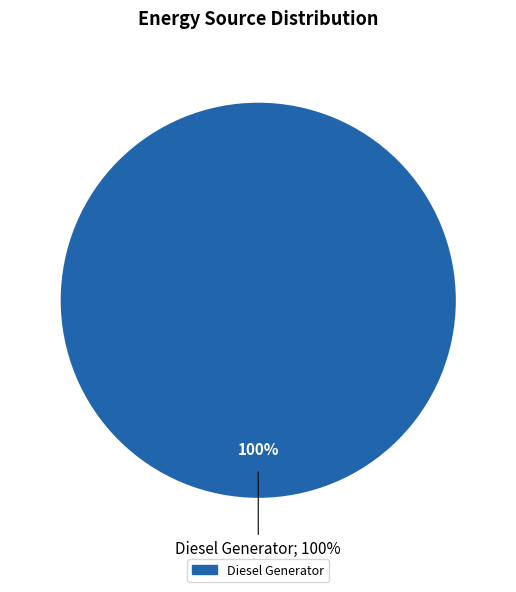

To the nearest percent, what is the difference between the Diesel Generator and Owned Batteries slice percentages?

100%